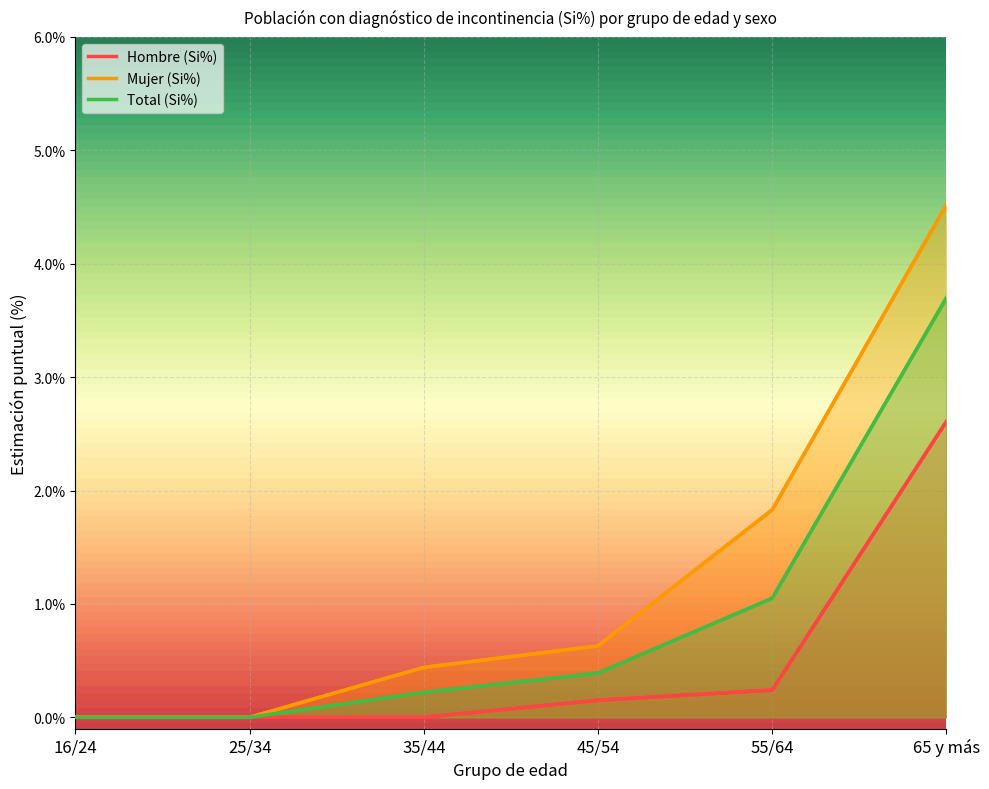

Reading left to right, extract all data points from this chart.

Hombre (Si%): 0.0	0.0	0.0	0.1	0.2	2.6
Mujer (Si%): 0.0	0.0	0.4	0.6	1.8	4.5
Total (Si%): 0.0	0.0	0.2	0.4	1.1	3.7